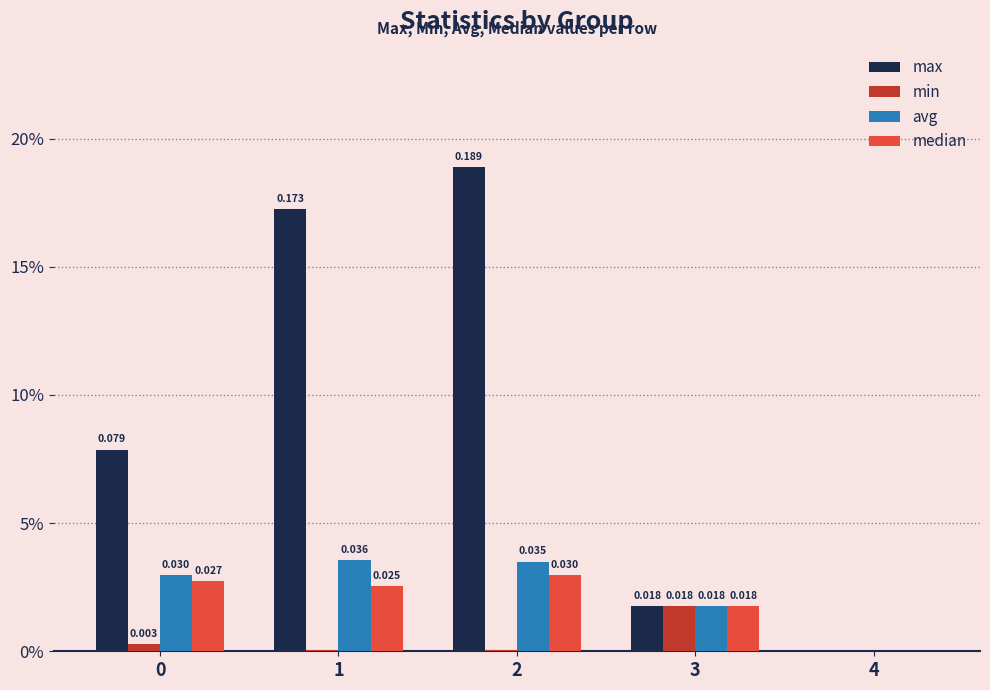

Rank the series by their maximum value, from lowest to highest.

min, median, avg, max